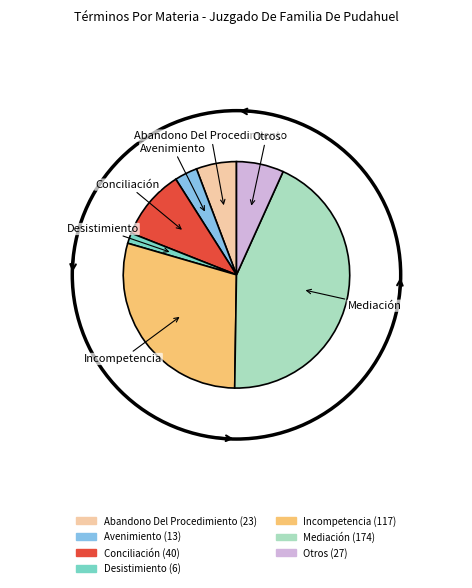

How many segments does this pie chart have?

7